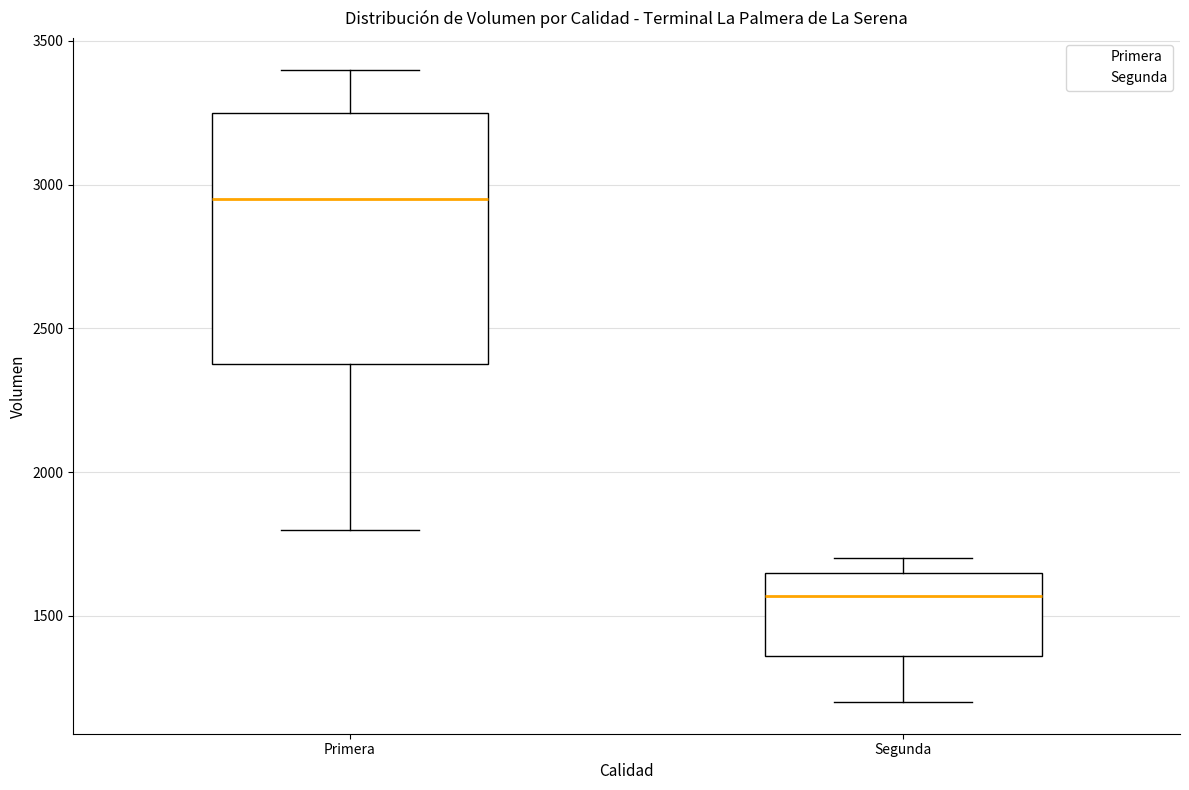

Where is the lower edge of the box for Primera on the y-axis? The values are not printed on the chart, so give them approximately, as read against the axis.

2400